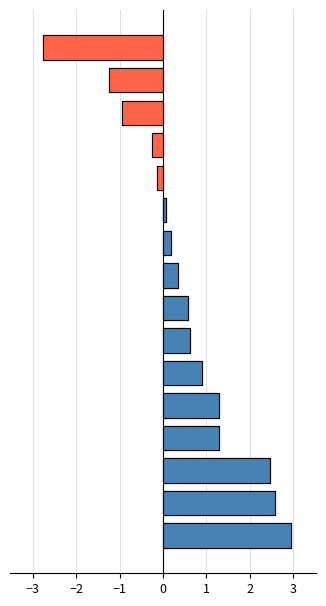

What is the value of the 16th bar from the left?

2.5